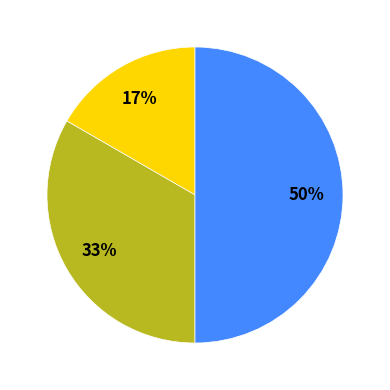

To the nearest percent, what is the average slice percentage?

33%